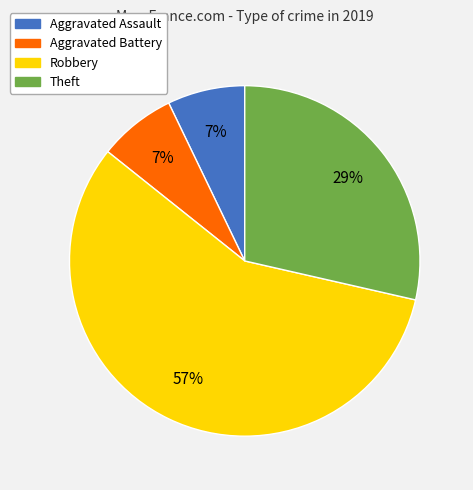

To the nearest percent, what is the average slice percentage?

25%